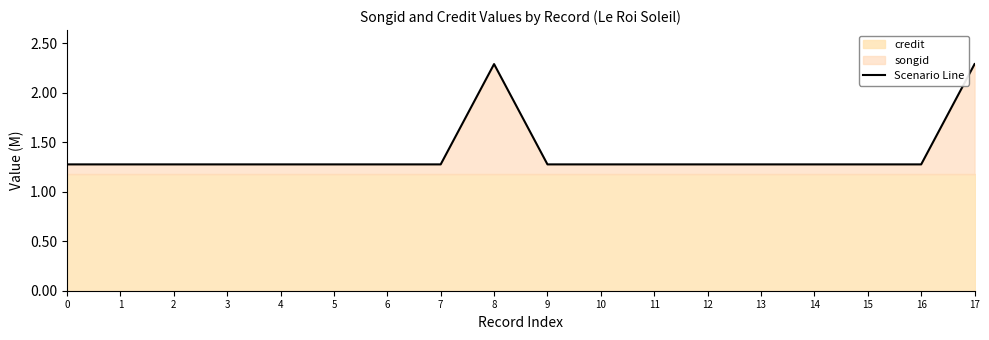

Which label corresponds to the largest value in the chart?

8